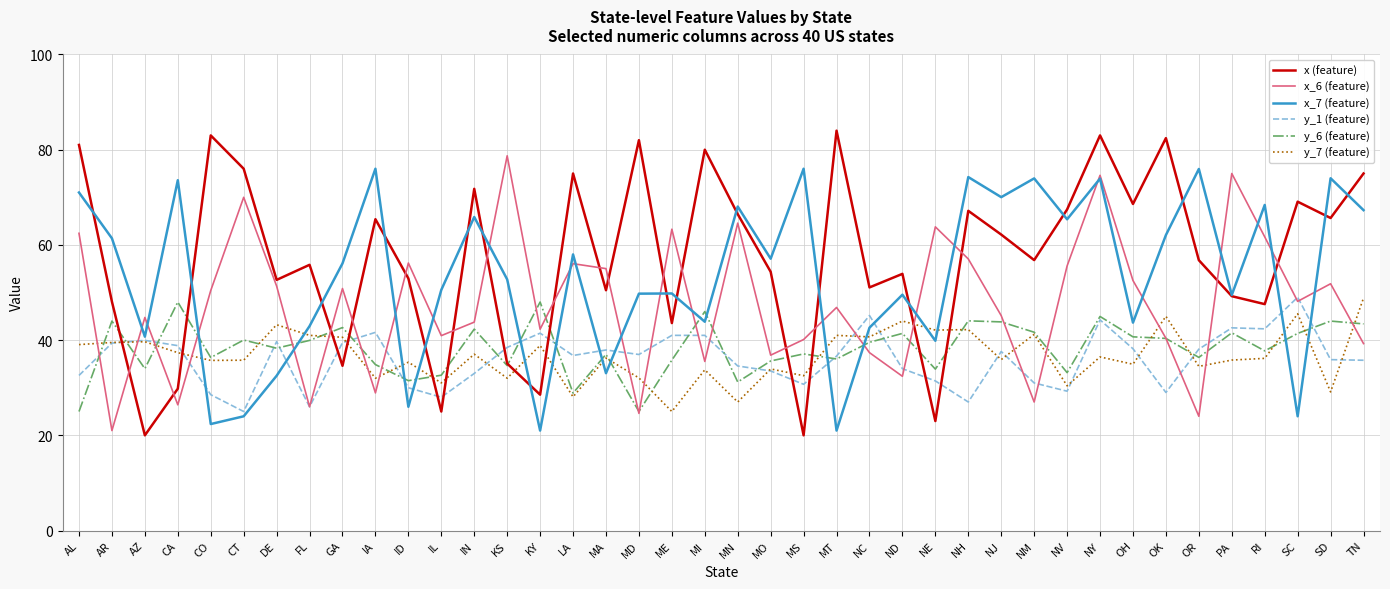

What is the difference between the y_6 (feature) values at SD and KY?

4.0